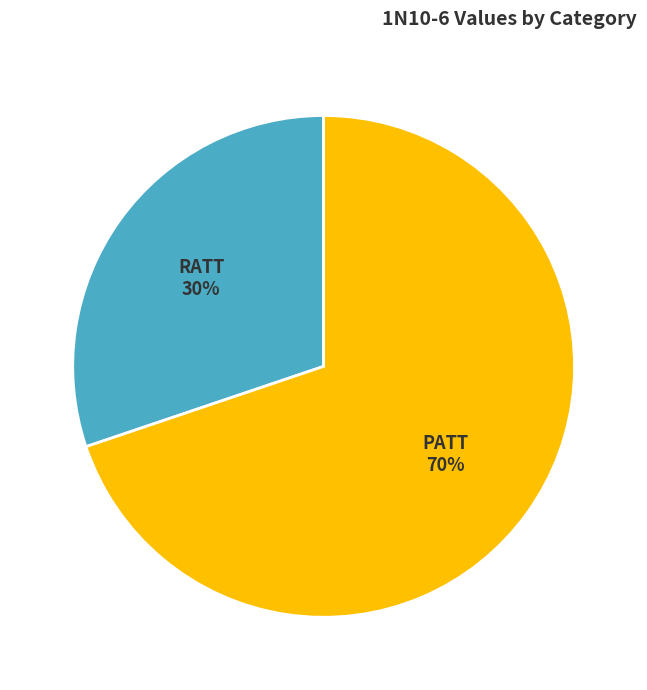

To the nearest percent, what is the average slice percentage?

50%